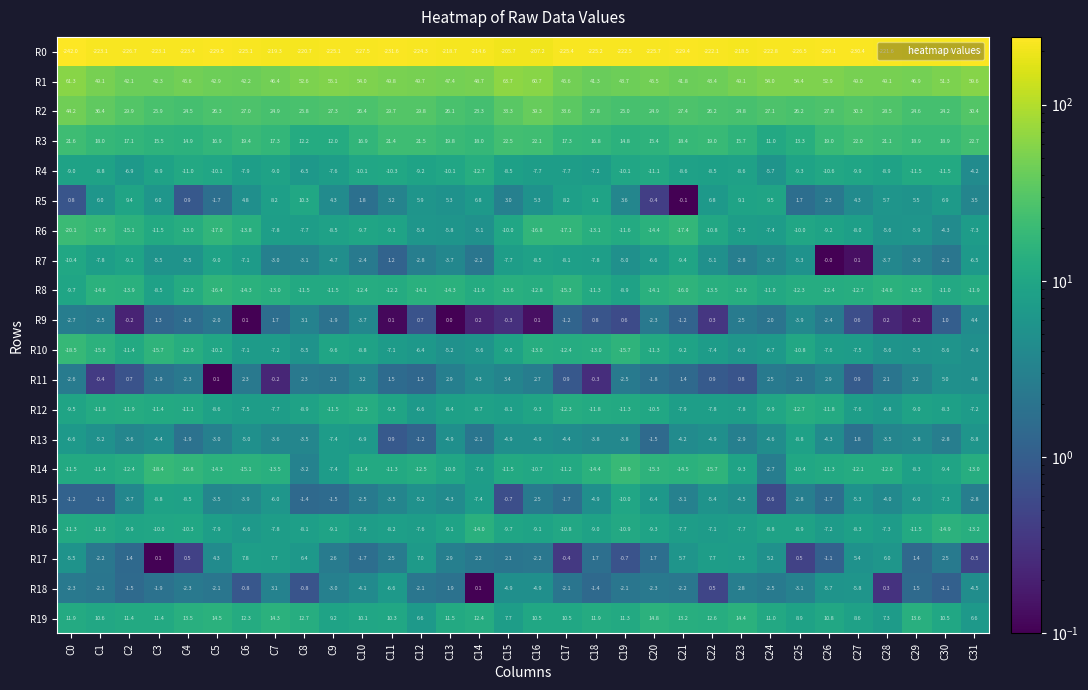

How many distinct data groups are displayed?

20